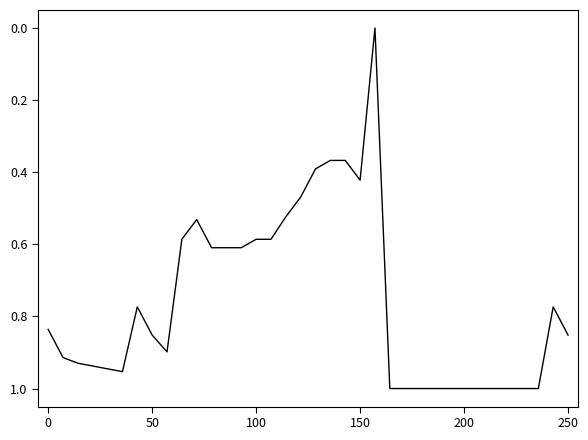

Does the chart display data point markers on the line(s)?

No